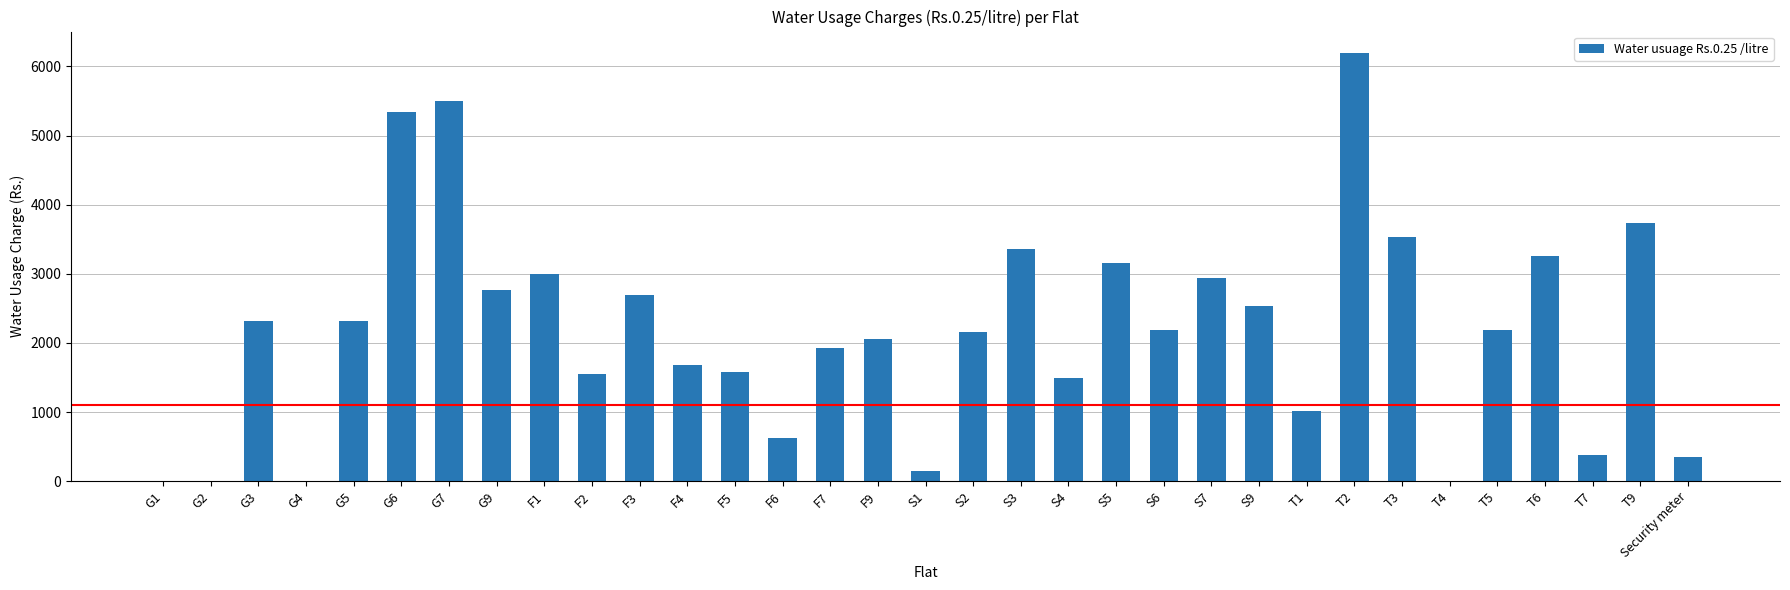

What is the sum of all values?

71968.8